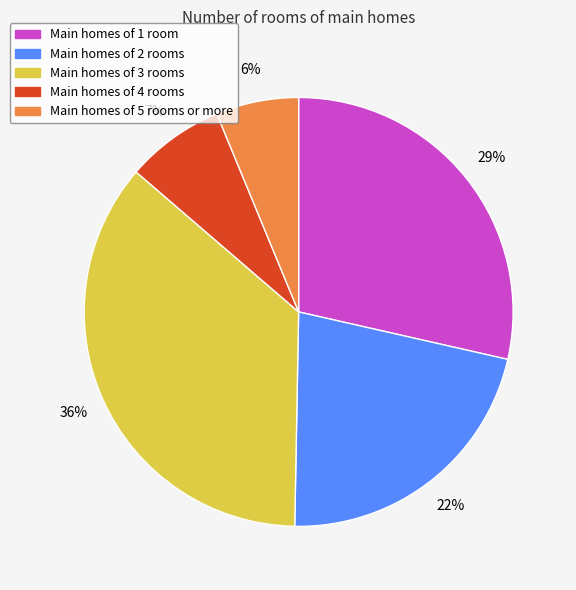

Is there a majority slice in this chart?

No